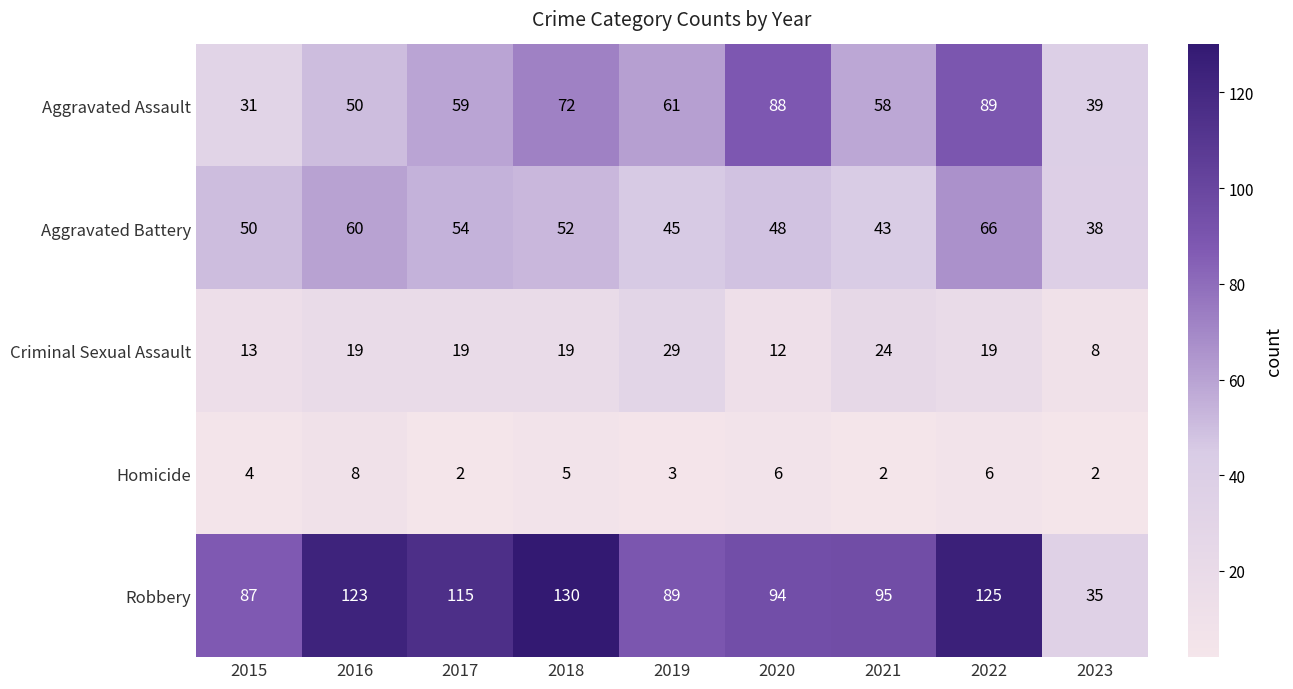

Read the Robbery value at 2019, to the nearest 10.

90